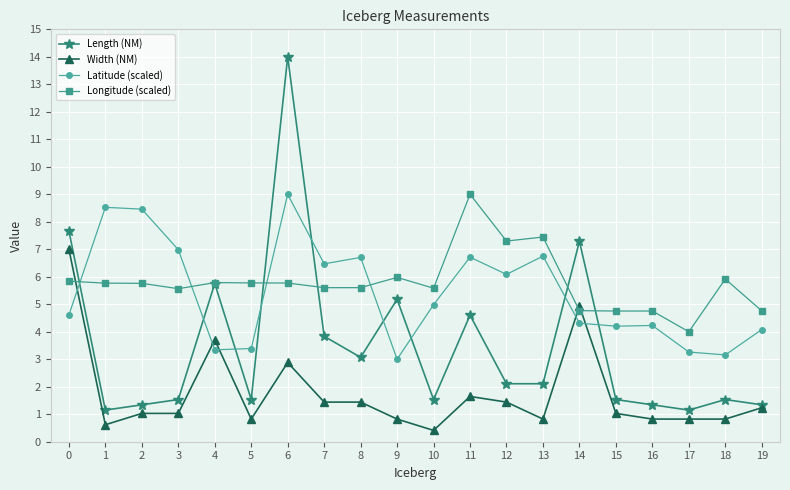

The Width (NM) series shows 1.4 at 12. True or false?

True